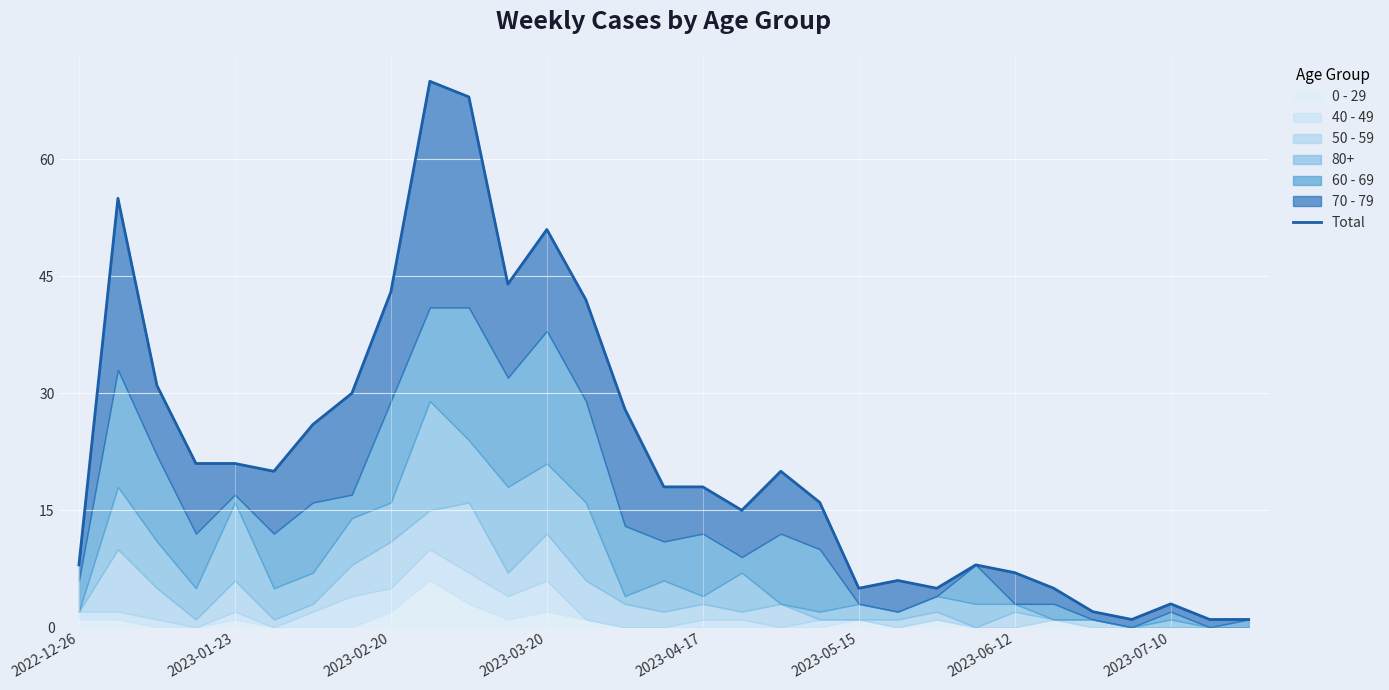

The value at 11 is 44. True or false?

True